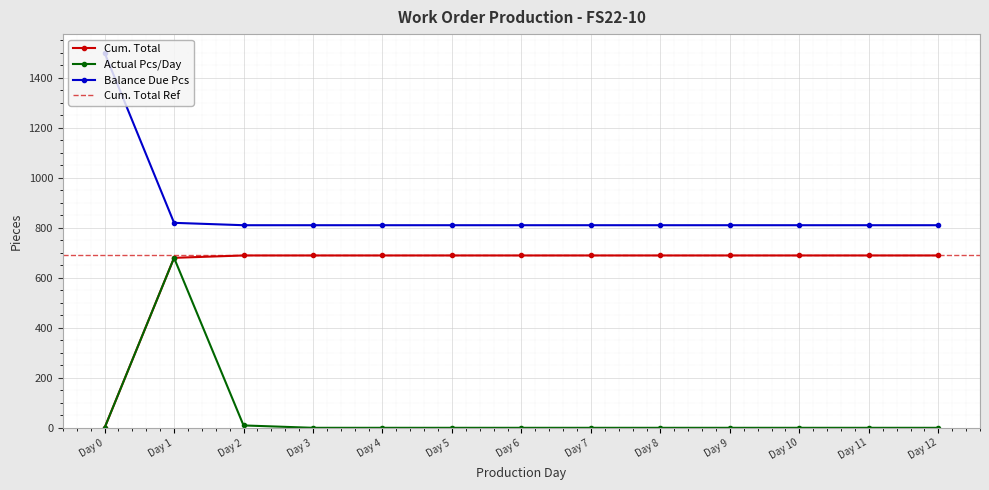

How many lines are shown in the chart?

3